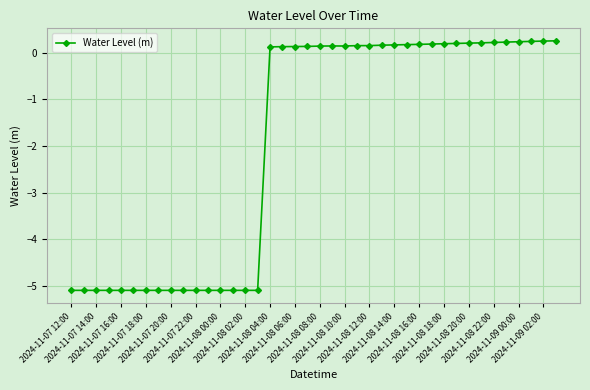

What is the value of the 27th point from the left?

0.2